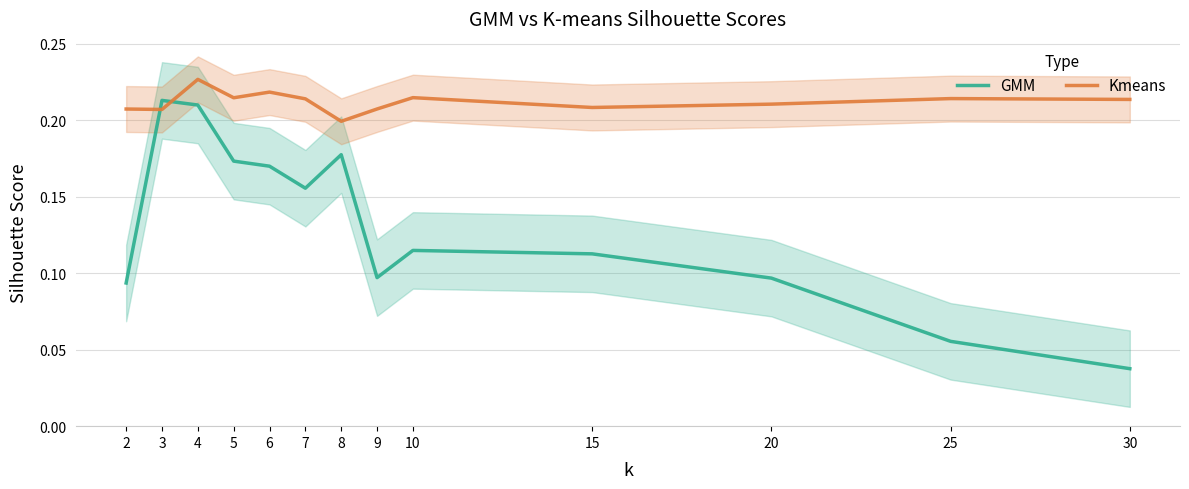

At how many categories does at least one series exceed 0?

13